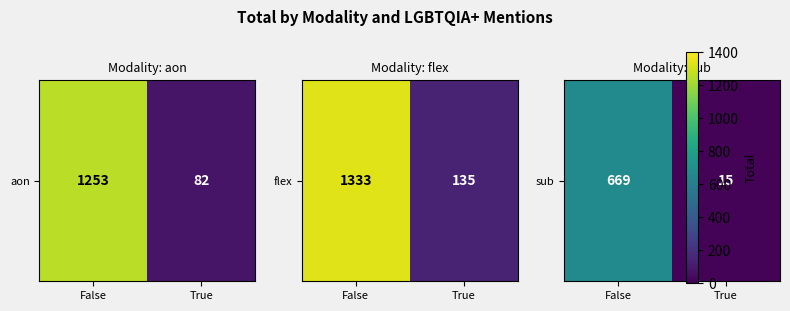

At which category does the chart reach its minimum across all series?

True